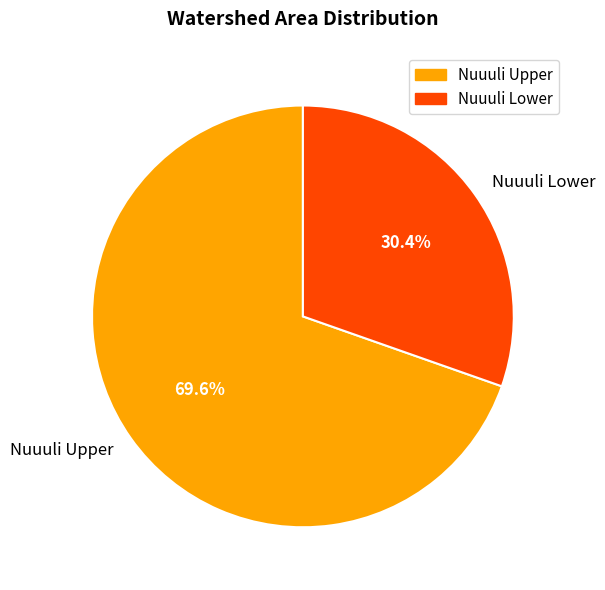

The Nuuuli Lower slice represents 30% of the pie. True or false?

True